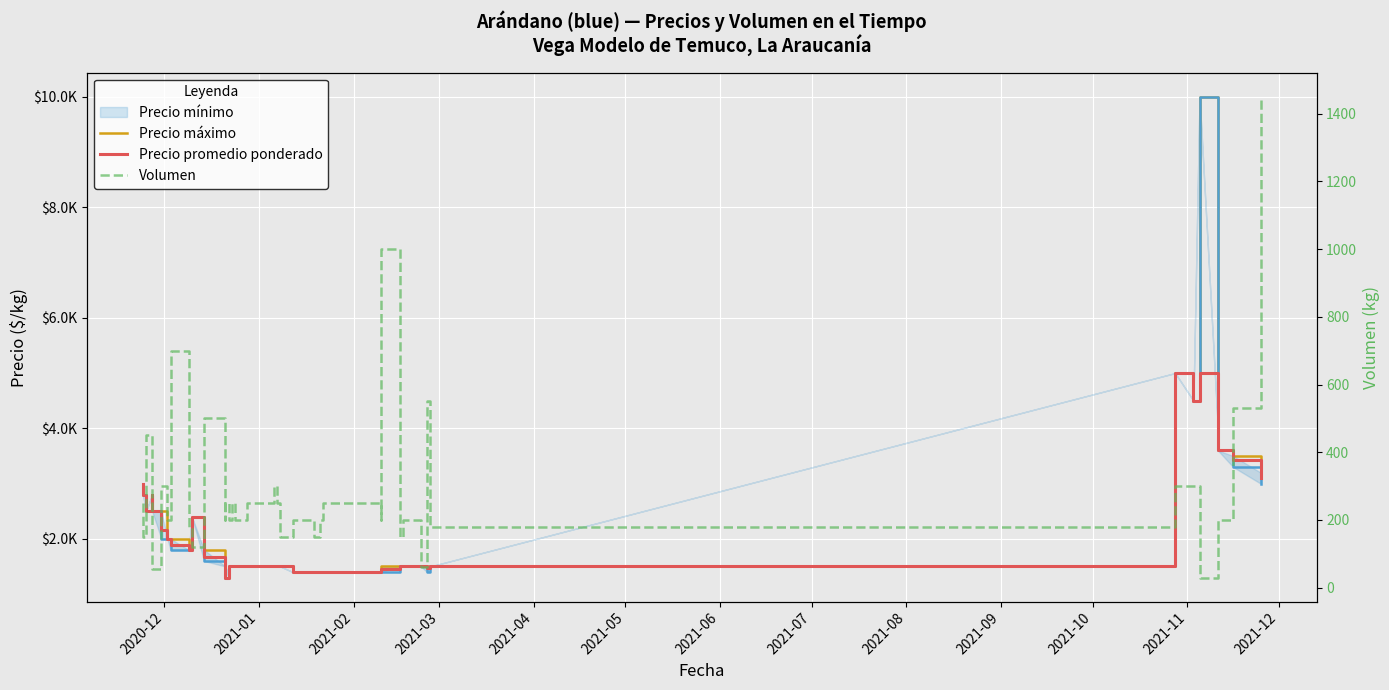

What is the maximum value shown in the chart?

10000